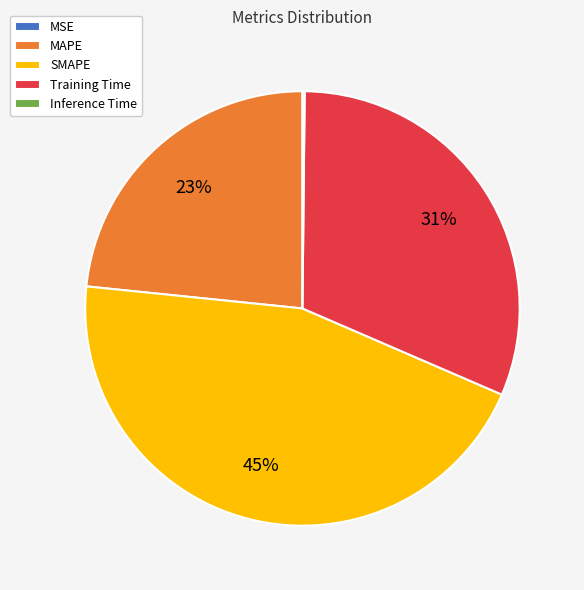

Which slice is the largest?

SMAPE